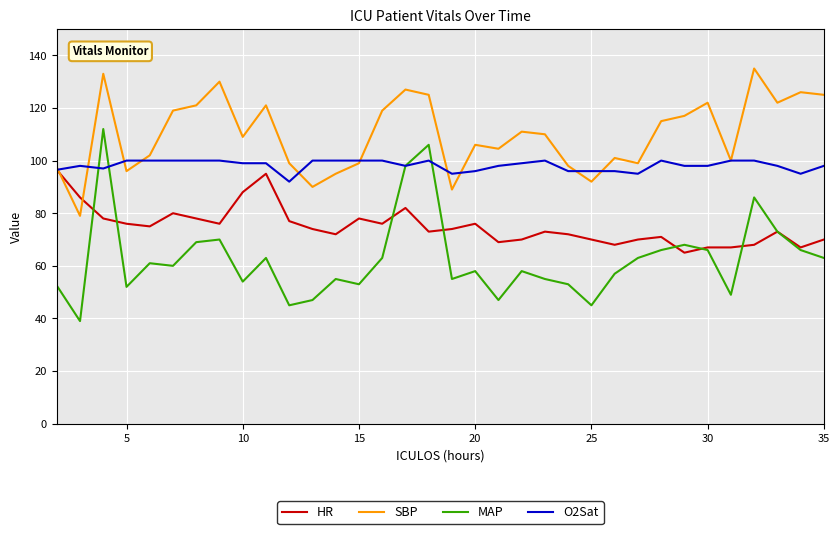

Which series has the largest total across all categories?

SBP